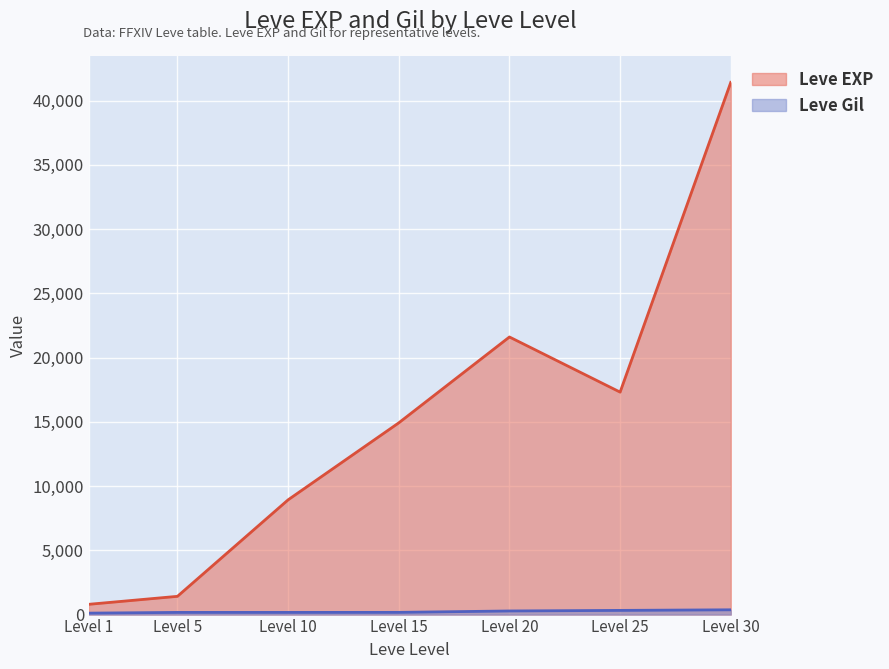

True or false: Leve Gil and Leve EXP intersect in this chart.

False